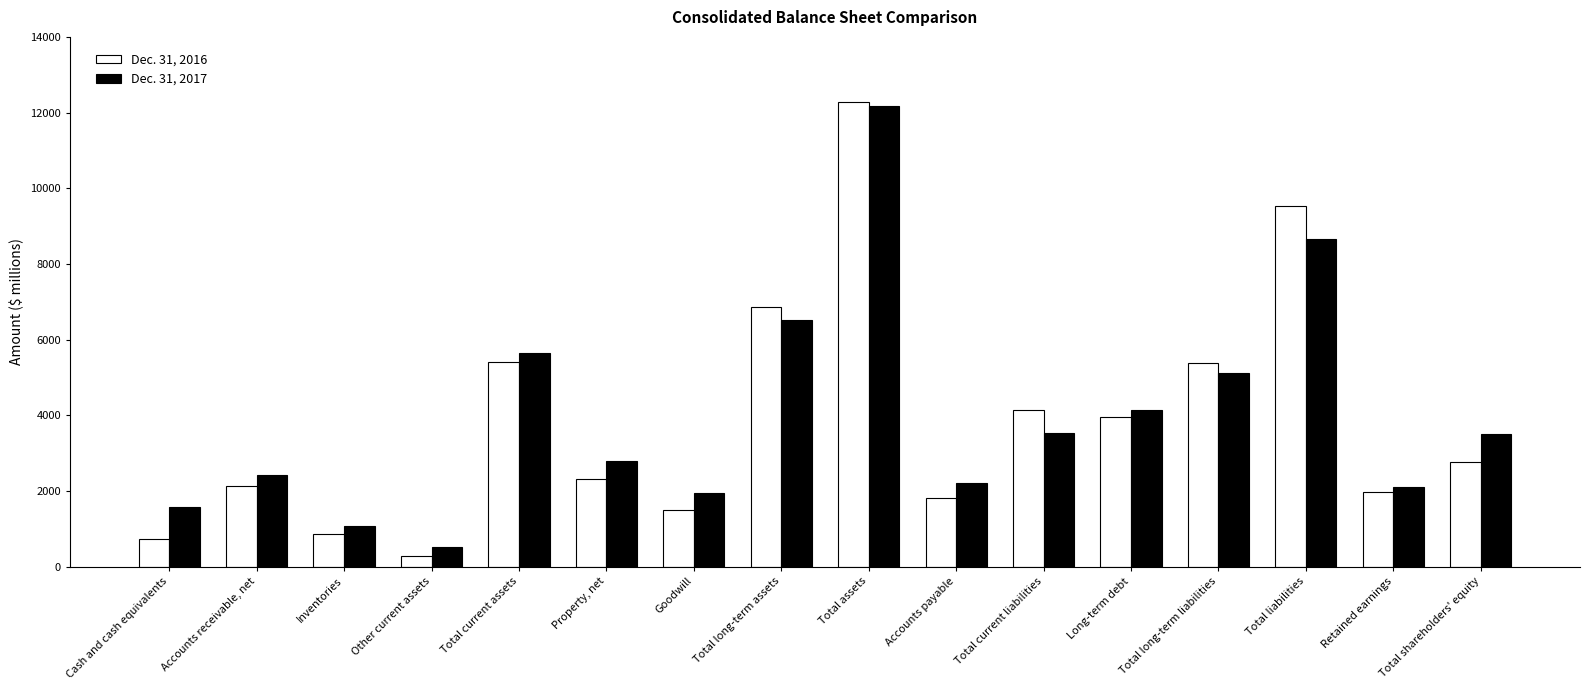

Is the value of Dec. 31, 2016 at Inventories greater than the value of Dec. 31, 2017 at Total liabilities?

No